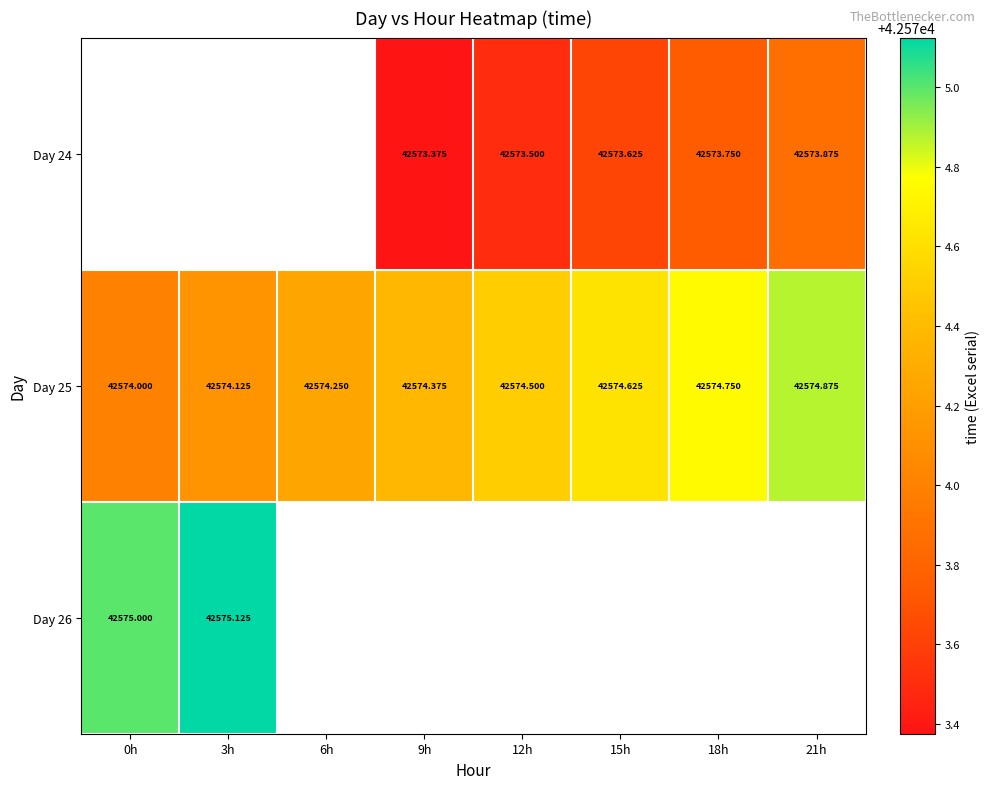

What is the greatest value displayed?

42575.1